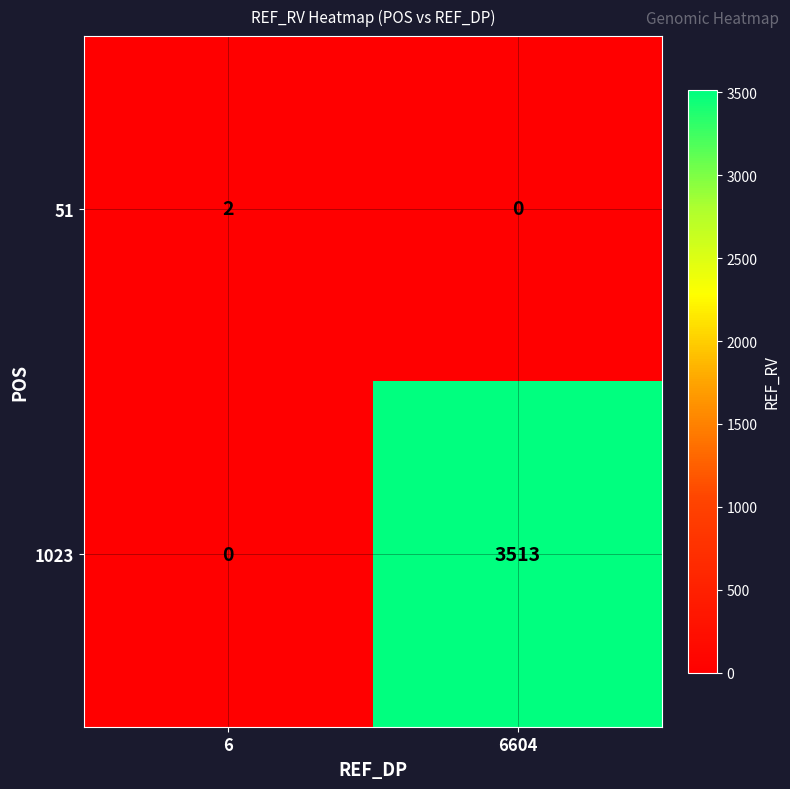

Where is 1023 nearest to the value 1756?

6